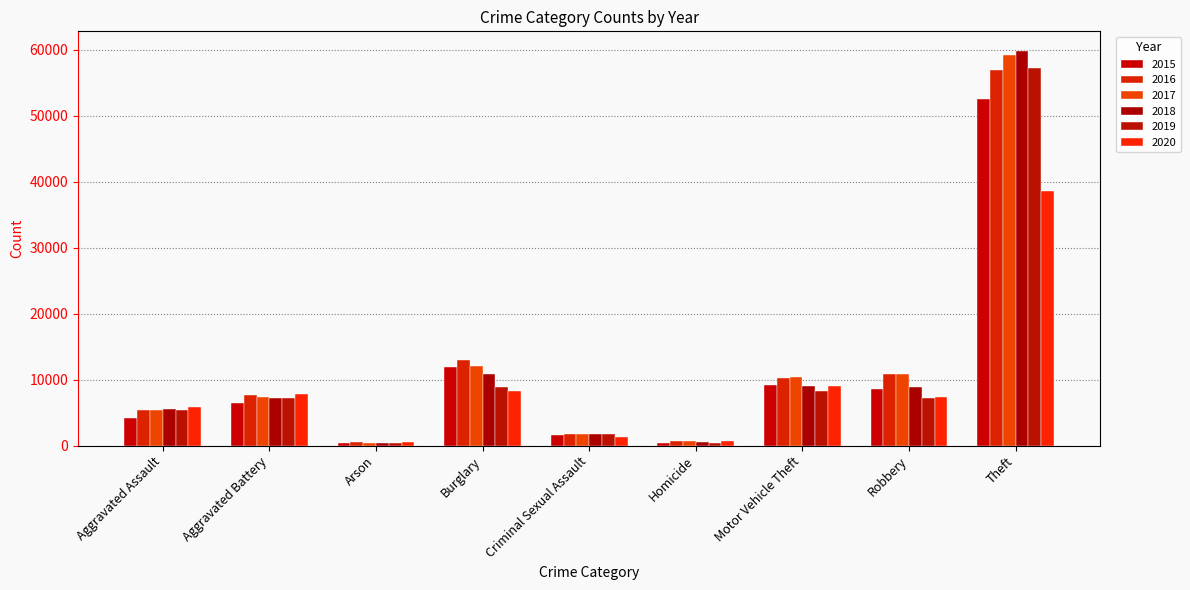

Are the bars grouped side by side (vs. stacked)?

Yes